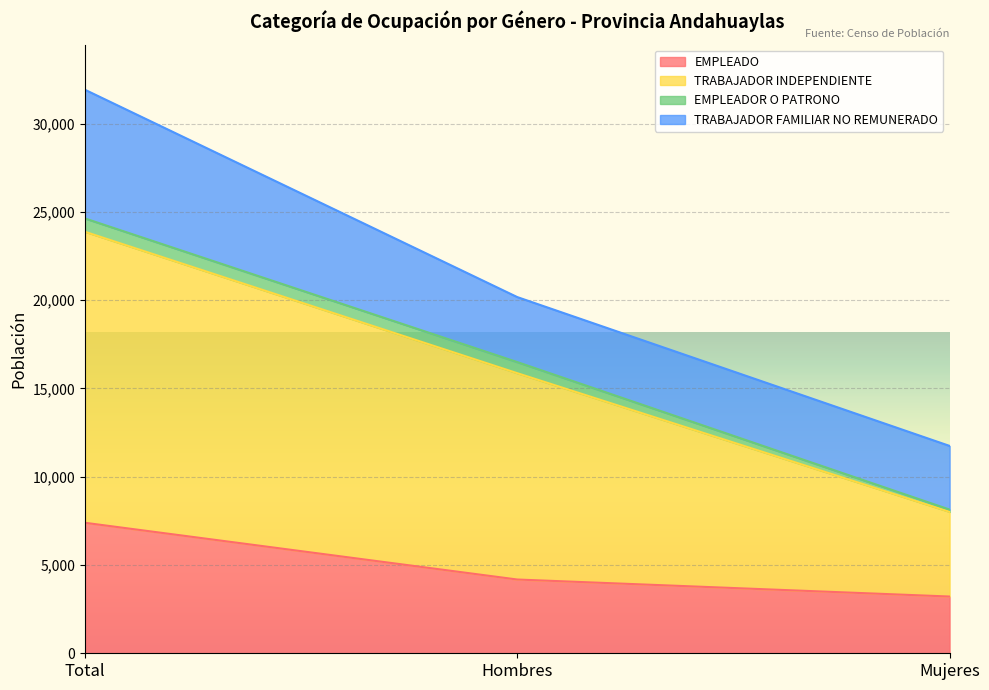

List the labels in order of EMPLEADO value, largest first.

Total, Hombres, Mujeres